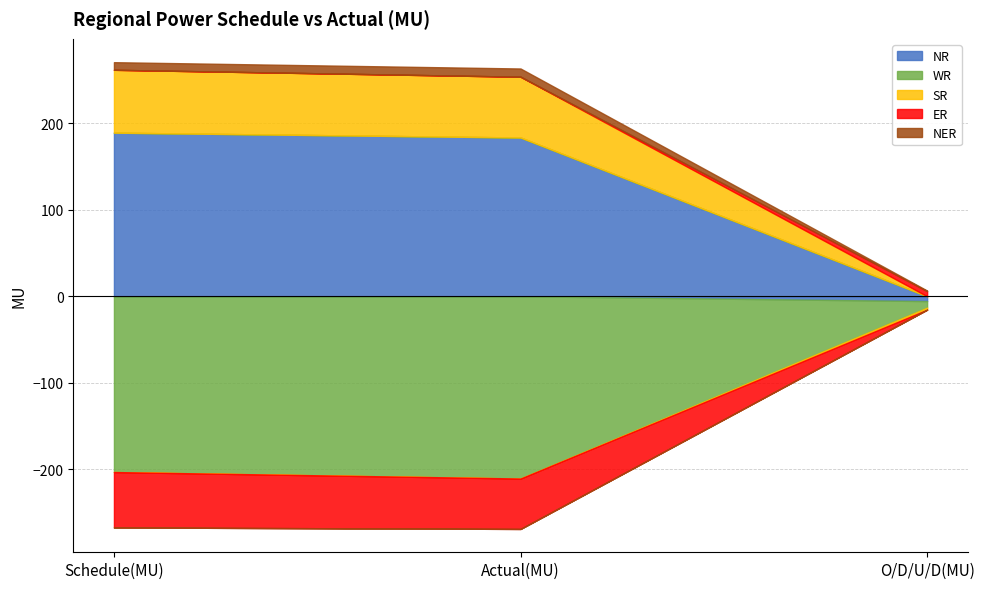

How many data points in WR are less than -203?

2